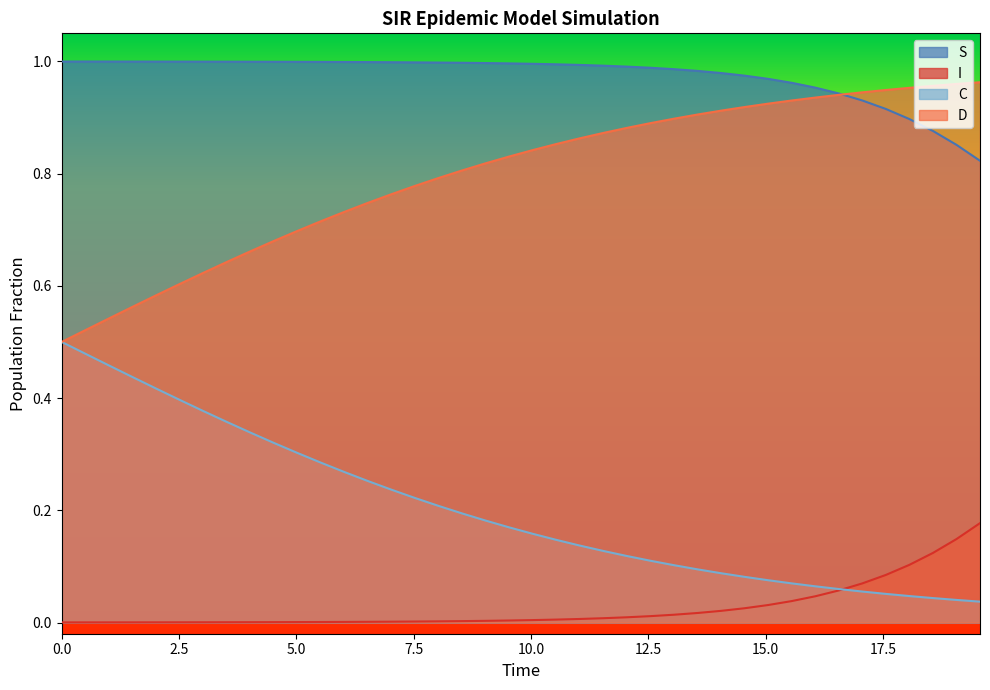

At how many categories does at least one series exceed 0?

40